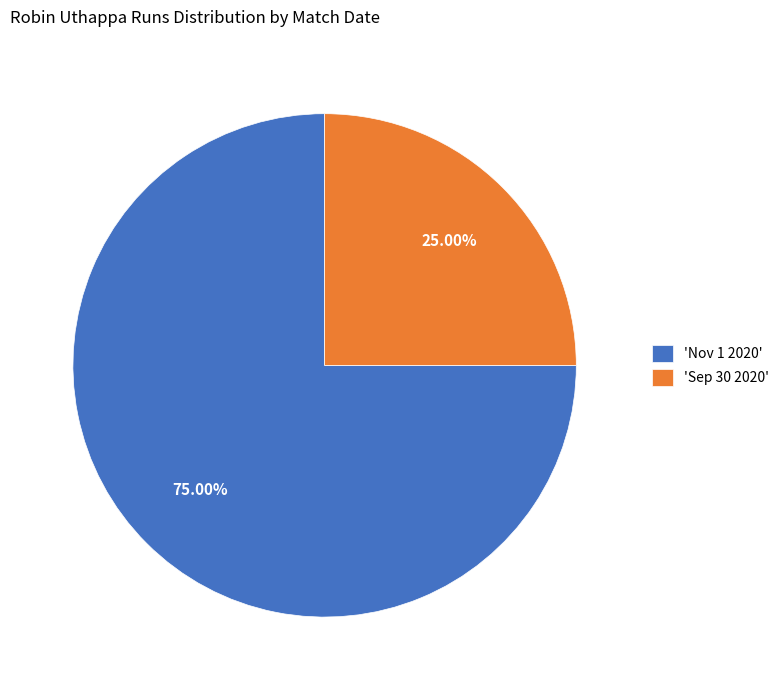

Combined, do 'Sep 30 2020' and 'Nov 1 2020' account for over 50%?

Yes